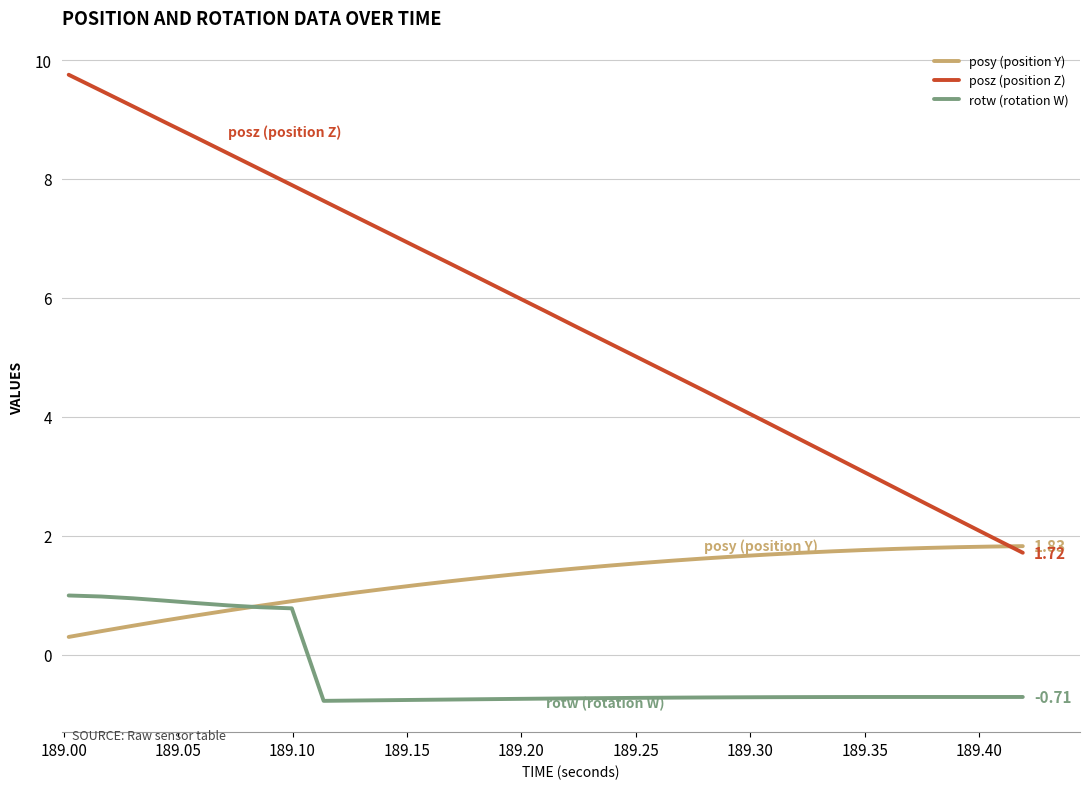

Which series has the widest spread of values?

posz (position Z)